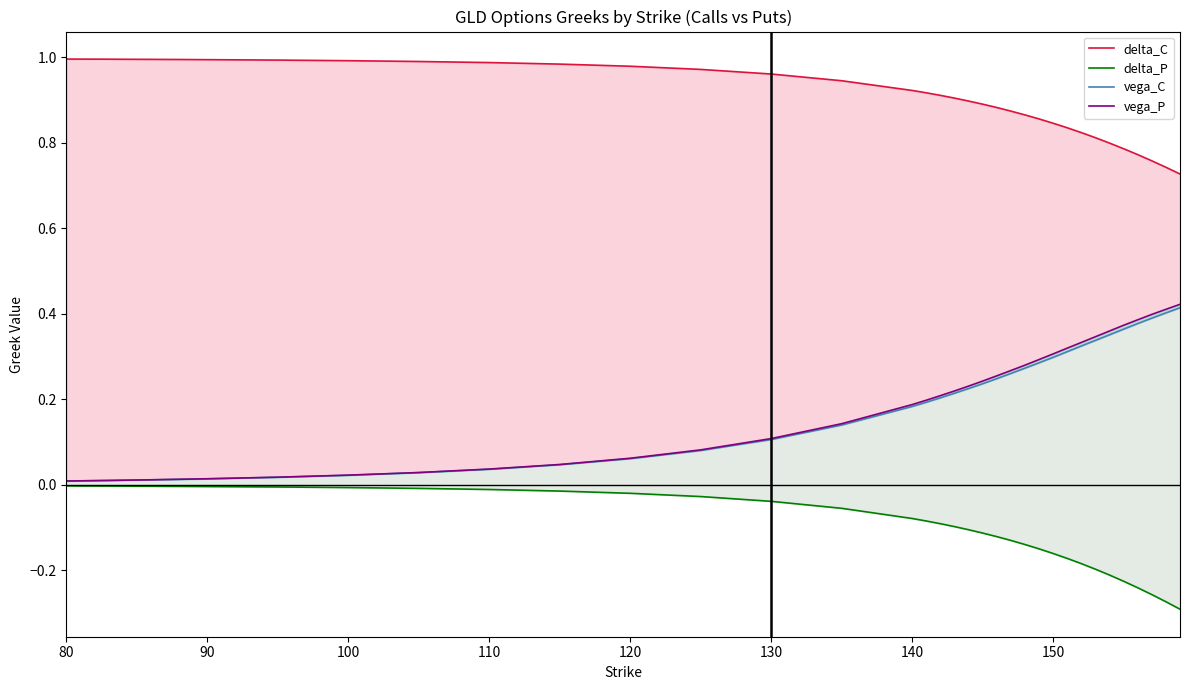

True or false: vega_P has more than 2 points higher than both neighbors.

False